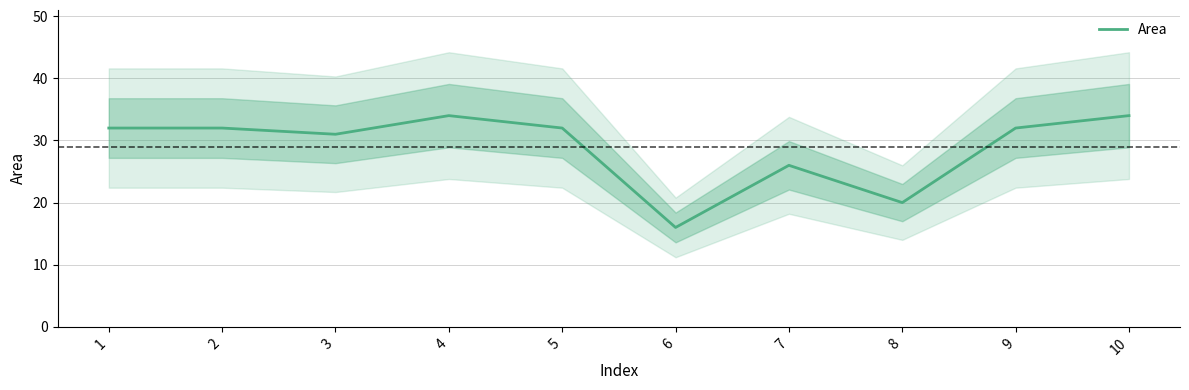

Approximately how many times larger is the value at 1 compared to 8?

1.6